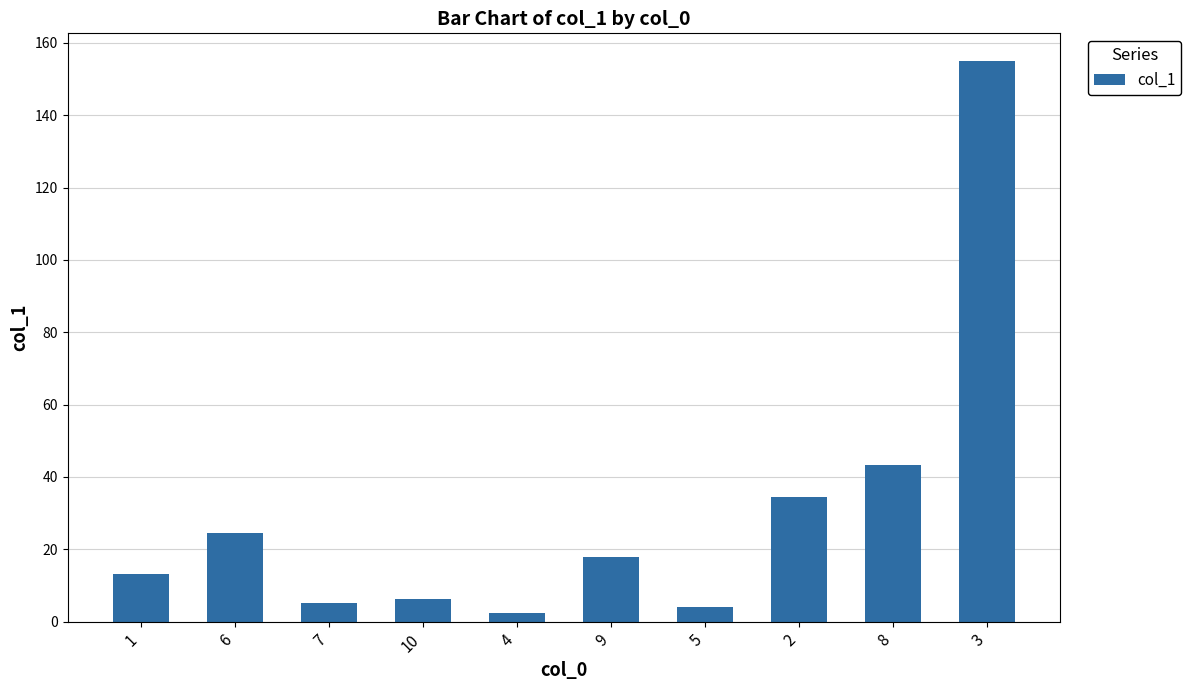

What position from the right is 9?

5